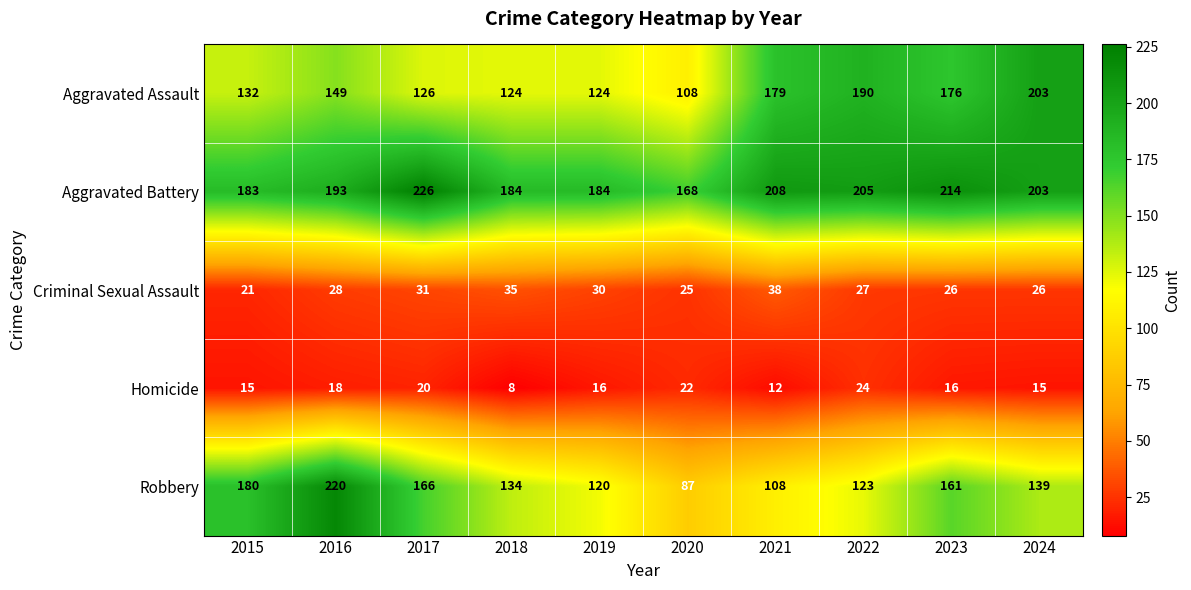

The value of Aggravated Assault at 2016 is 149. True or false?

True